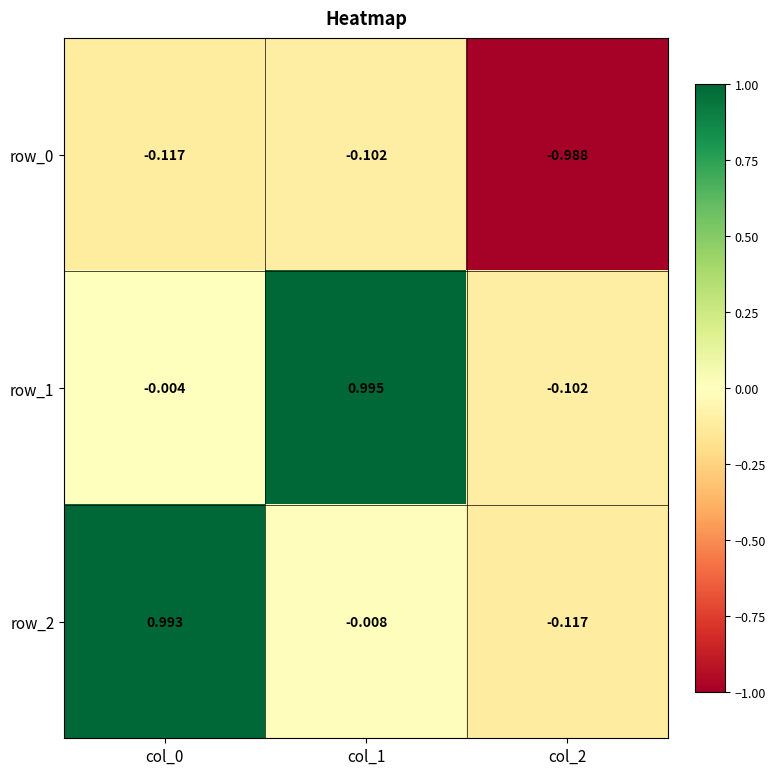

Which category has the lowest value in the row_2 series?

col_2